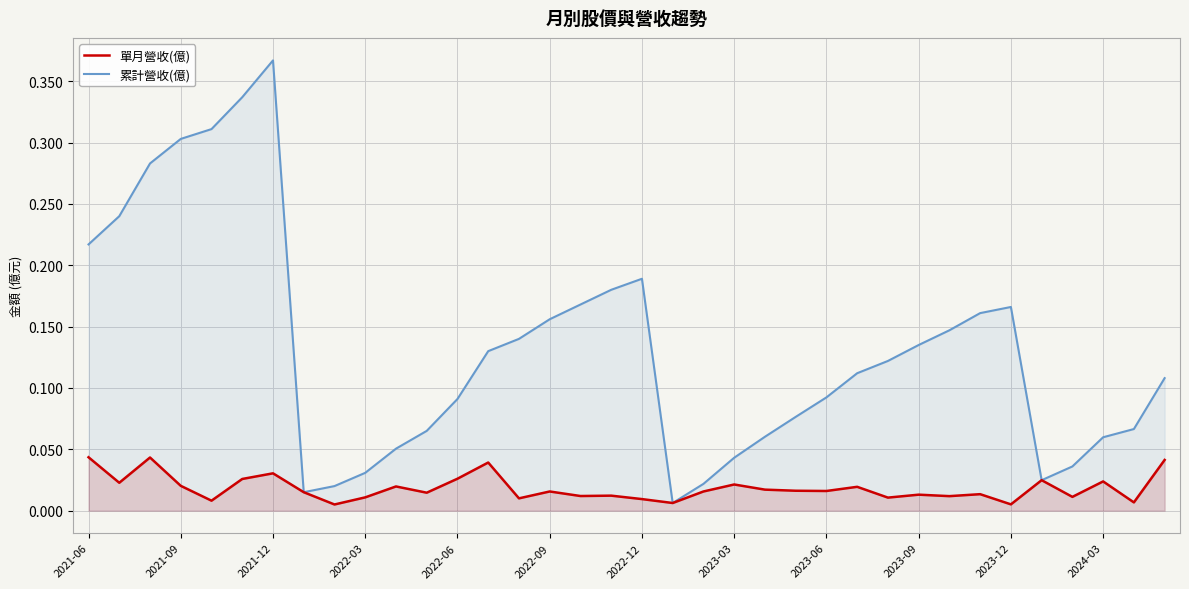

True or false: 單月營收(億) has more than 2 points higher than both neighbors.

True